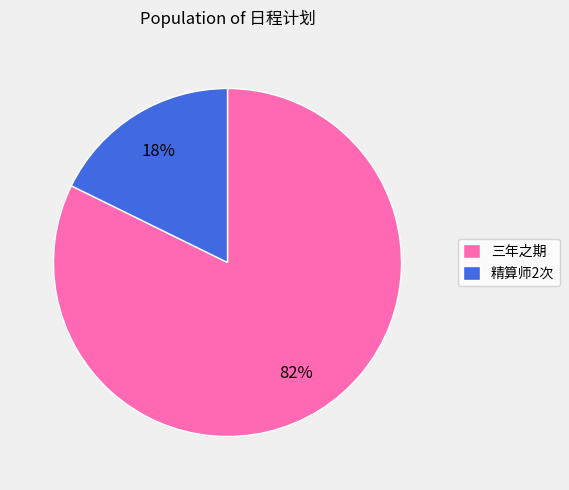

To the nearest percent, what is the combined percentage of 精算师2次 and 三年之期?

100%